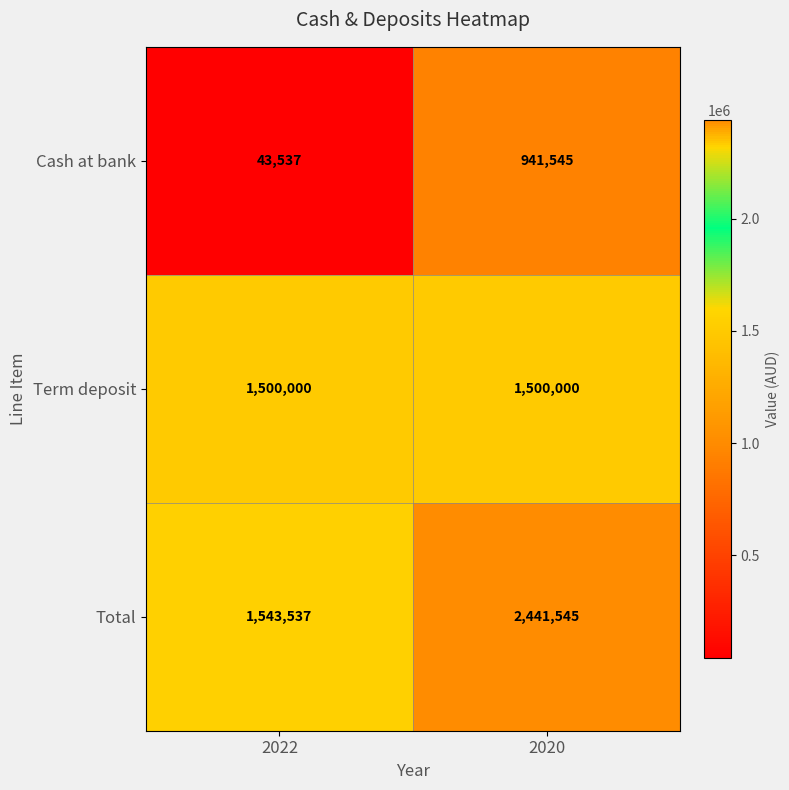

At which category does the chart reach its minimum across all series?

2022